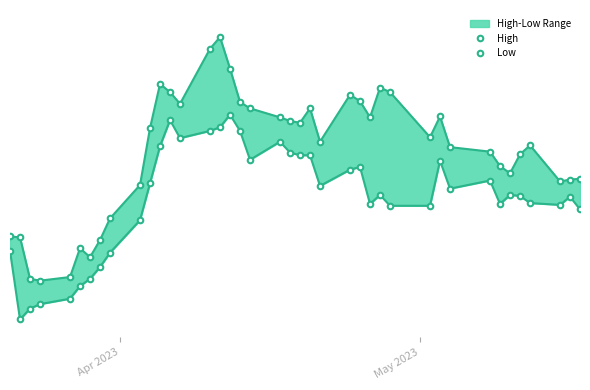

Is it true that Low equals 42168 at 30?

False